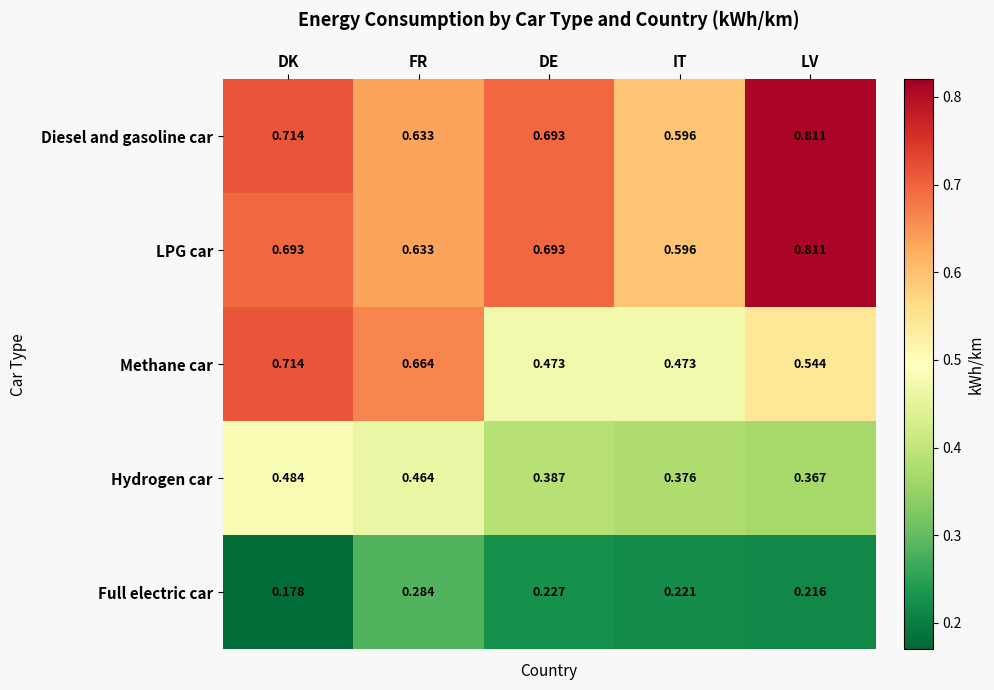

At which category does the chart reach its peak across all series?

LV